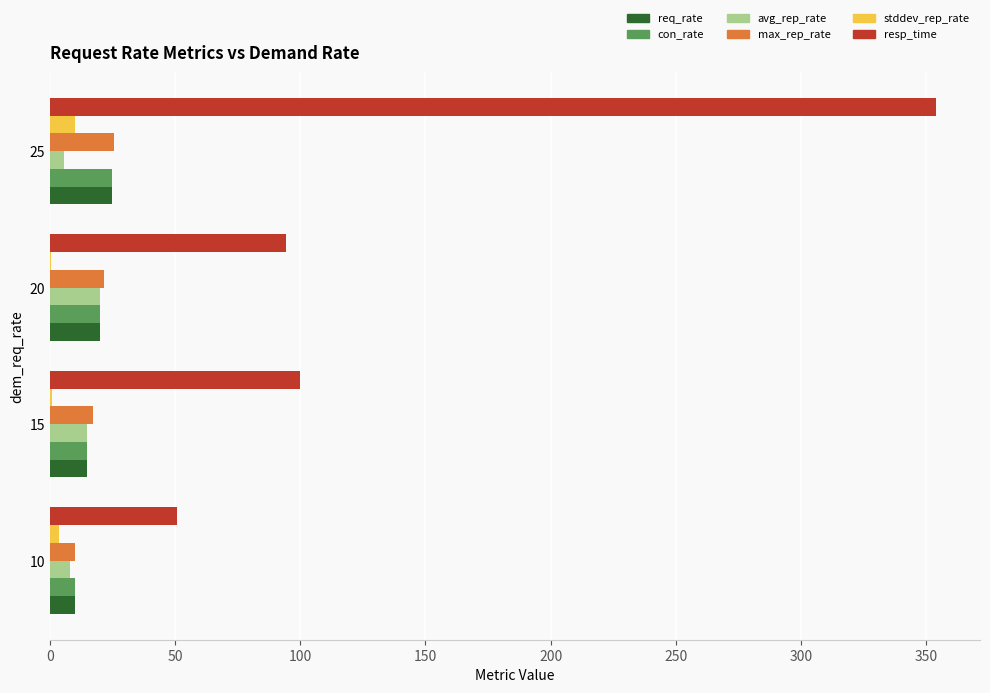

Which series changed the most between 10 and 15?

resp_time